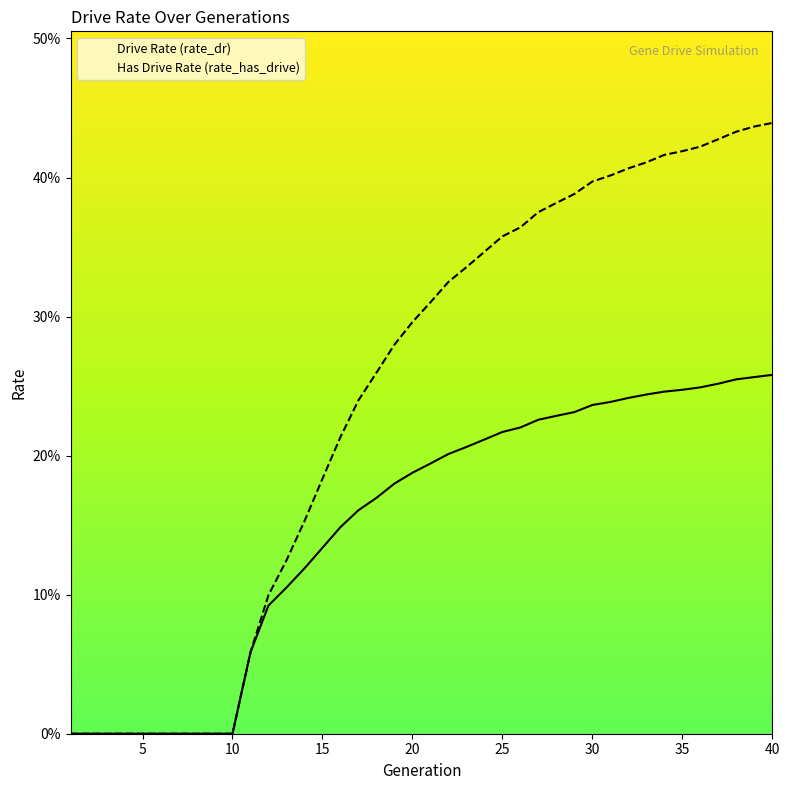

The value of rate_has_drive_line at 22 is 0.5. True or false?

False